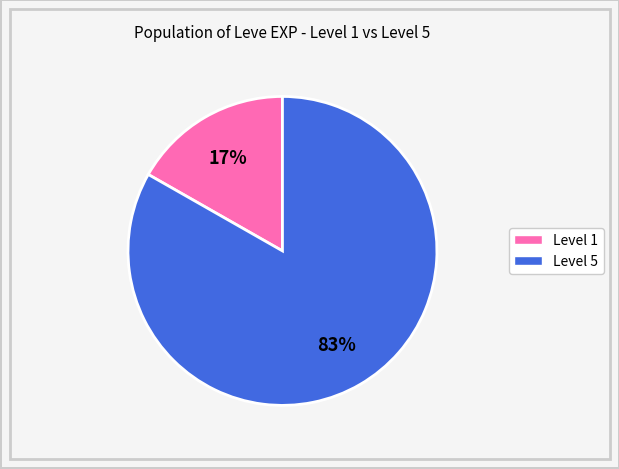

To the nearest percent, what is the average slice percentage?

50%